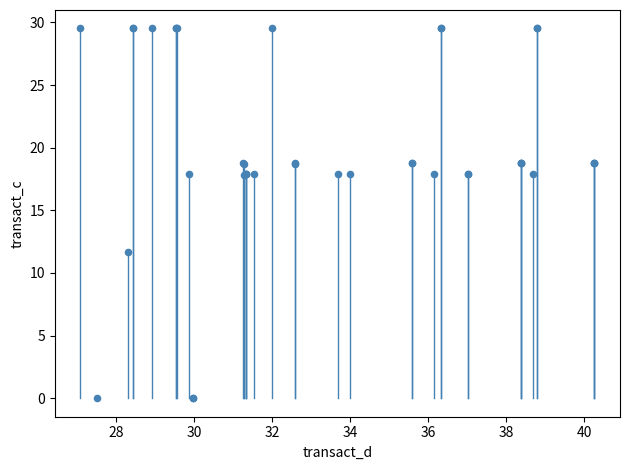

What Y value in the scatter plot is closest to 14?

11.7